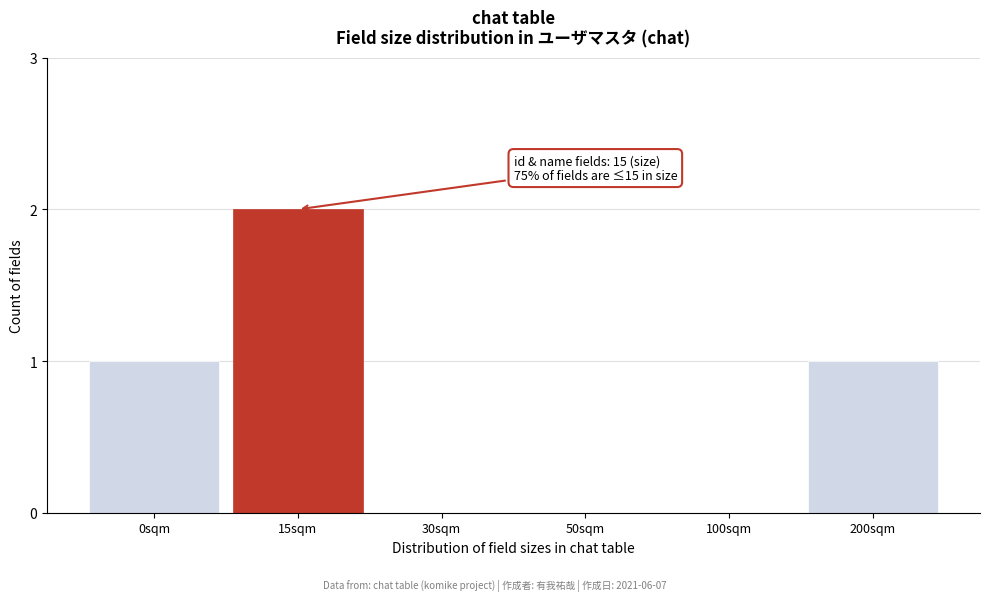

Reading right to left, transcribe all the data shown in this chart.

200sqm=1	100sqm=0	50sqm=0	30sqm=0	15sqm=2	0sqm=1